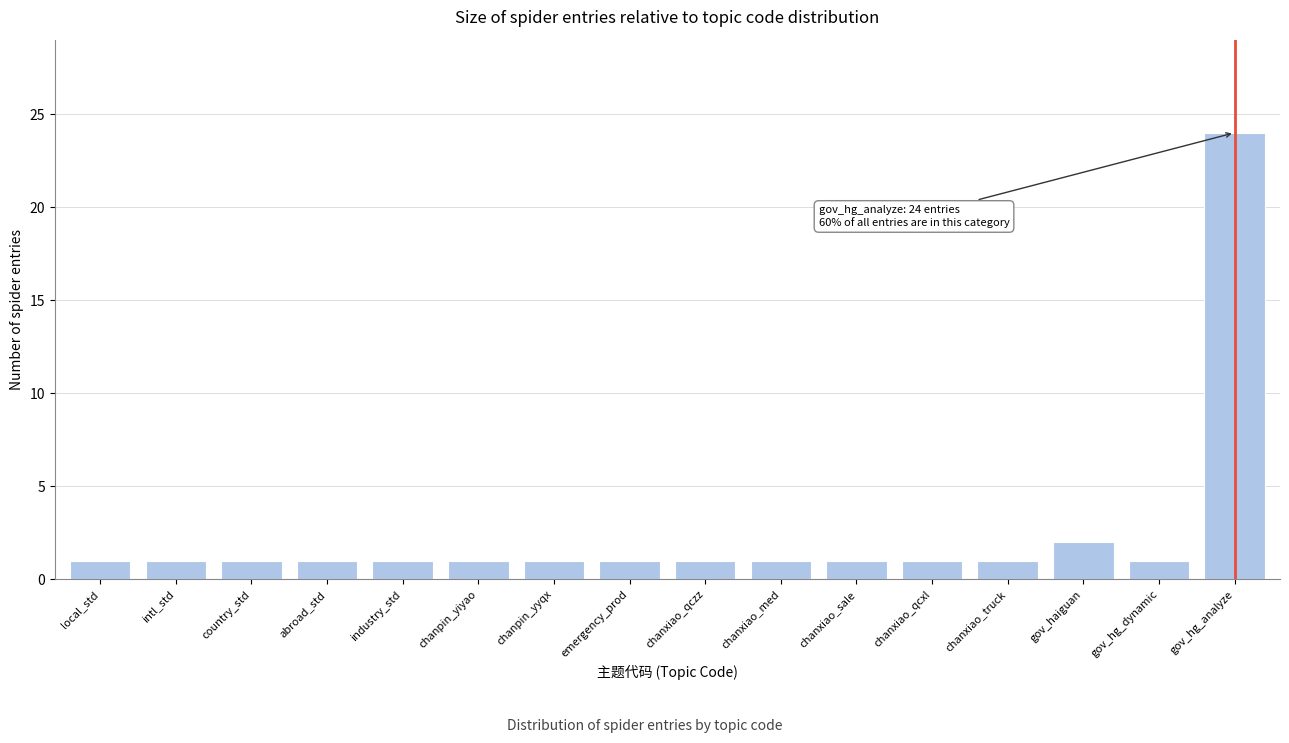

Reading right to left, what are all the values shown in this chart?

24	1	2	1	1	1	1	1	1	1	1	1	1	1	1	1